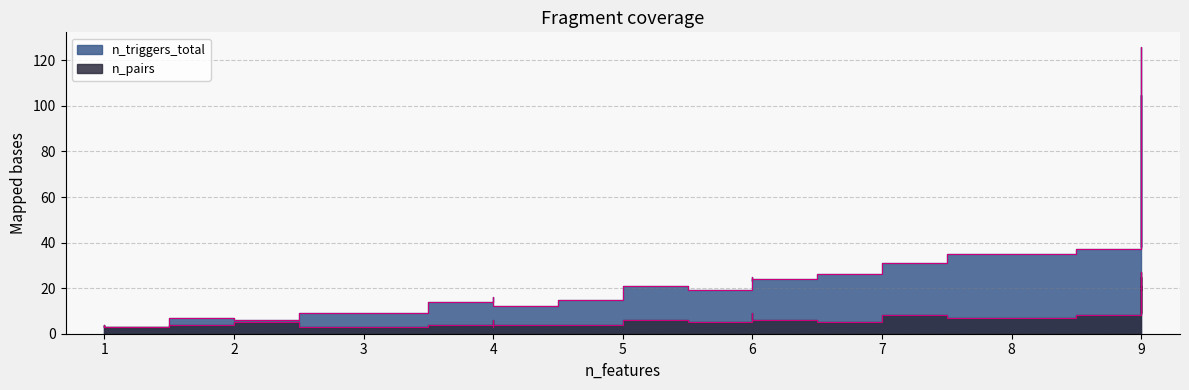

True or false: n_triggers_total and n_pairs cross at least once.

False